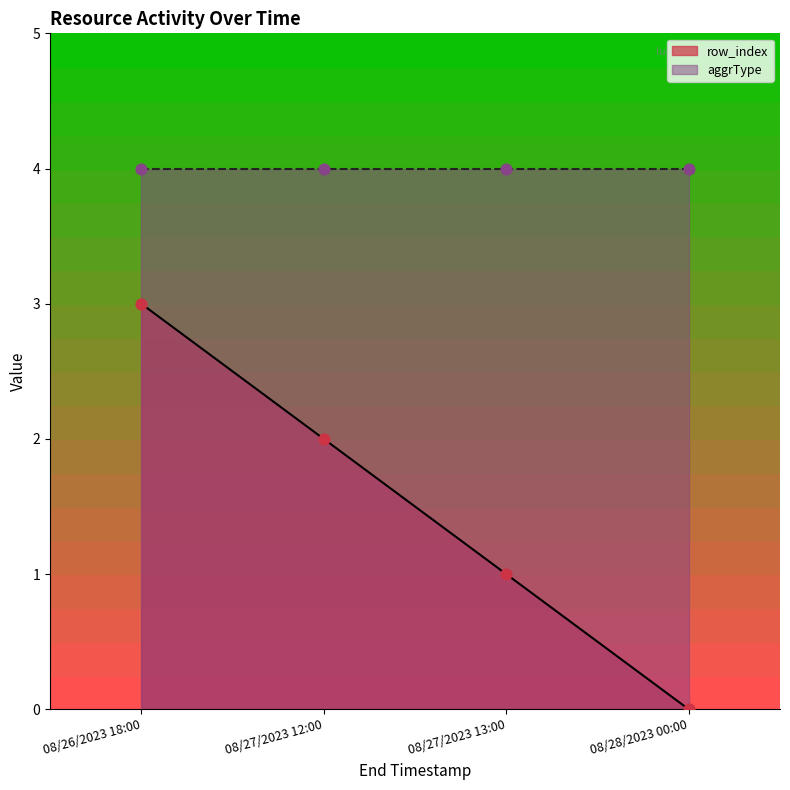

What is the change in value from 08/26/2023 18:00 to 08/27/2023 13:00?

-2